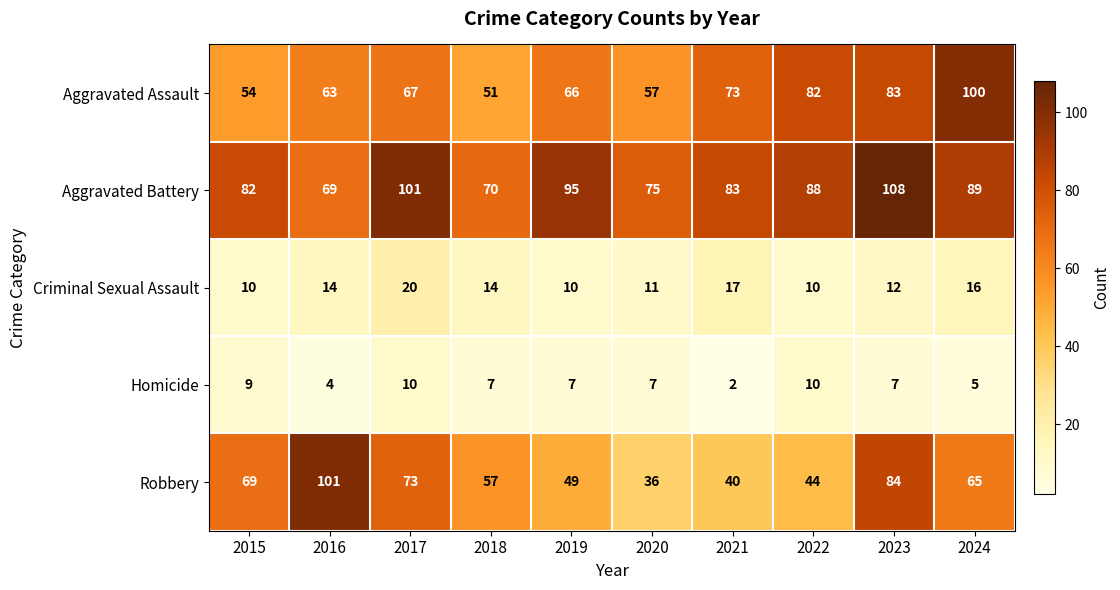

Count the number of categories in the chart.

10